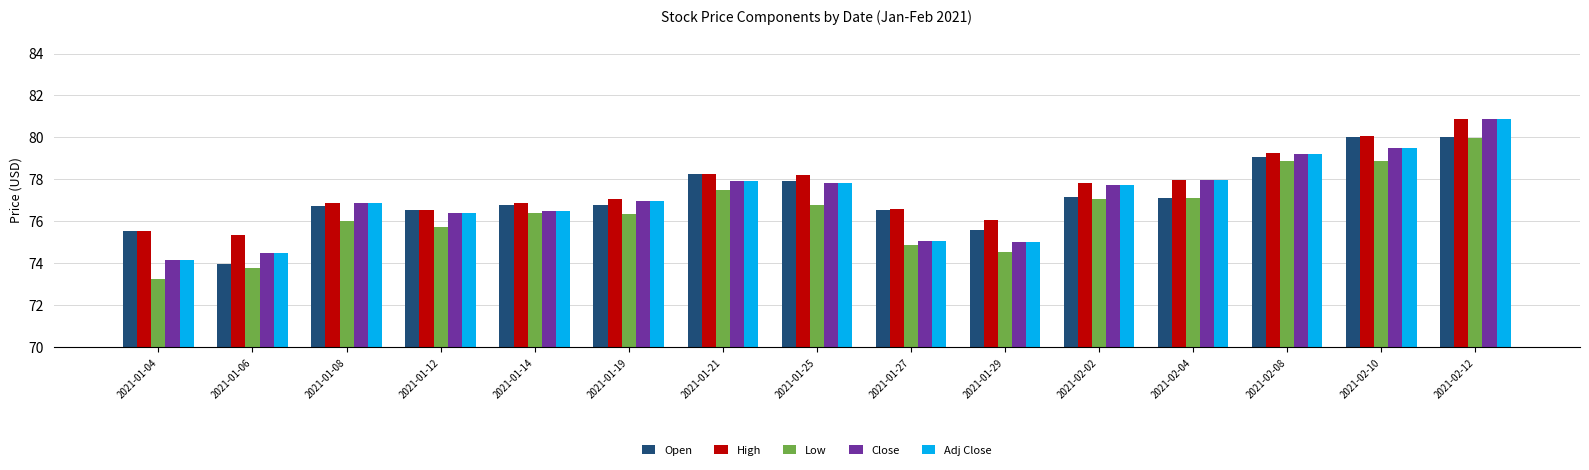

At which category is the sum across all series the highest?

2021-02-12